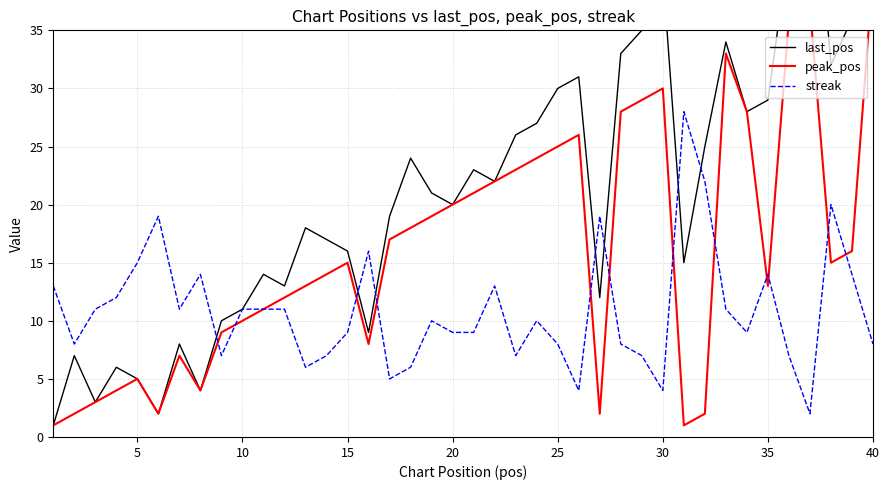

What is the highest value of the streak series?

28